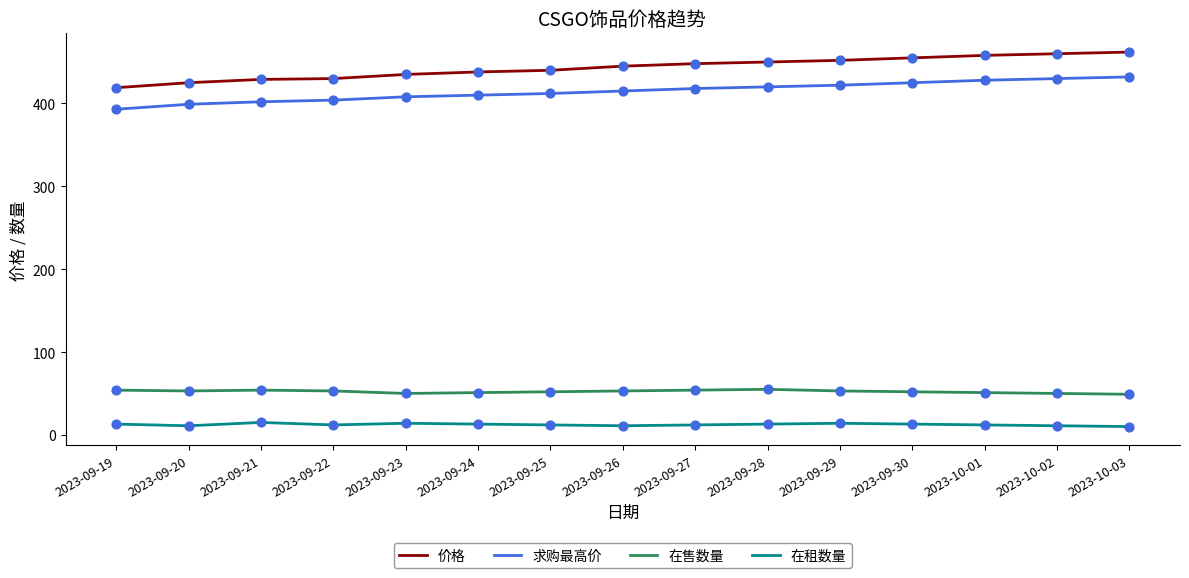

Is the value of 在租数量 at 2023-09-30 greater than the value of 求购最高价 at 2023-09-28?

No